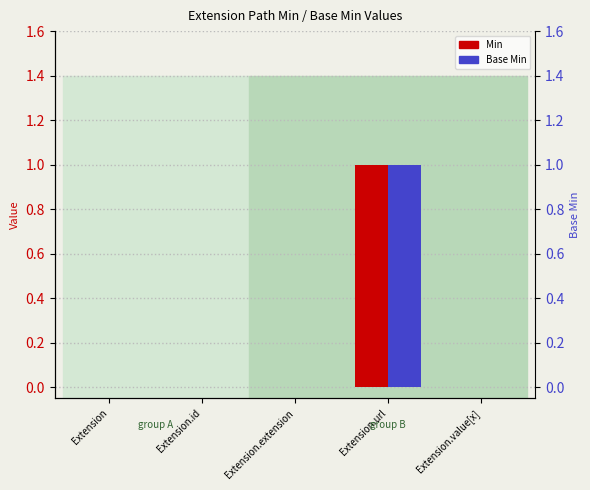

True or false: Min has a value of 0 at Extension.

True